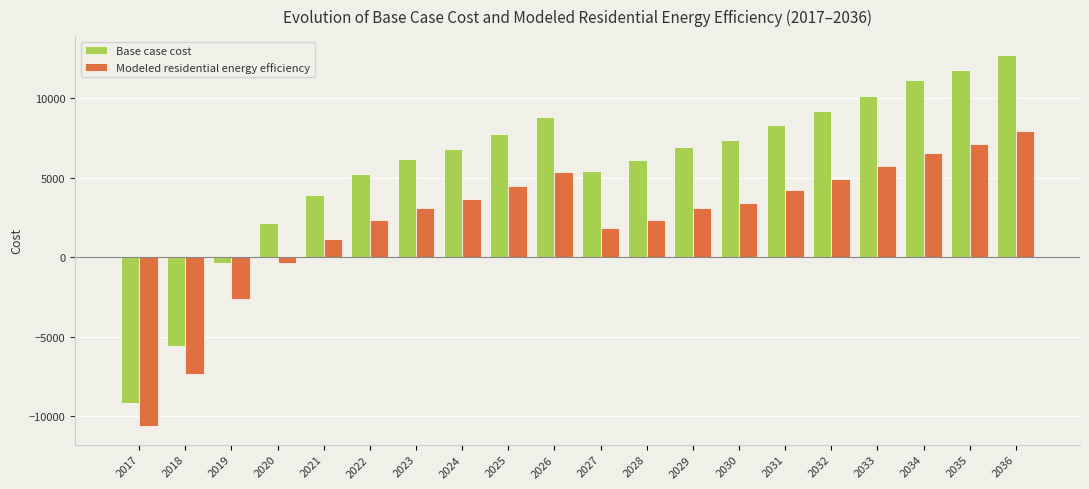

Which series changed the most between 2017 and 2031?

Base case cost